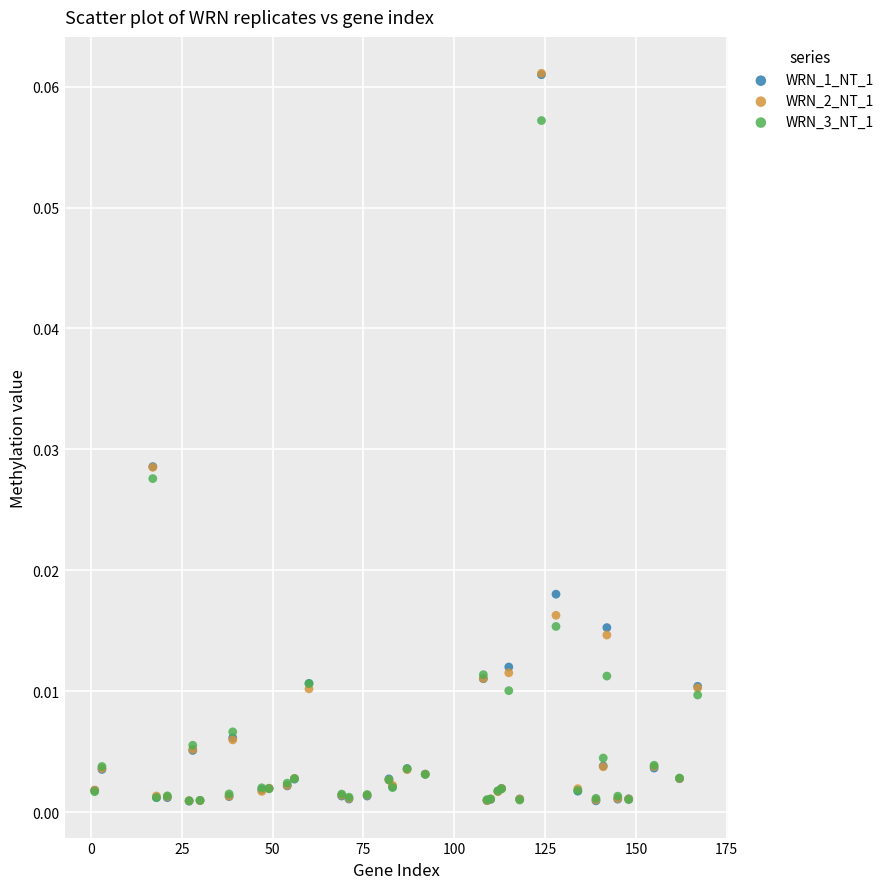

What are all the series names shown in the legend?

WRN_1_NT_1, WRN_2_NT_1, WRN_3_NT_1